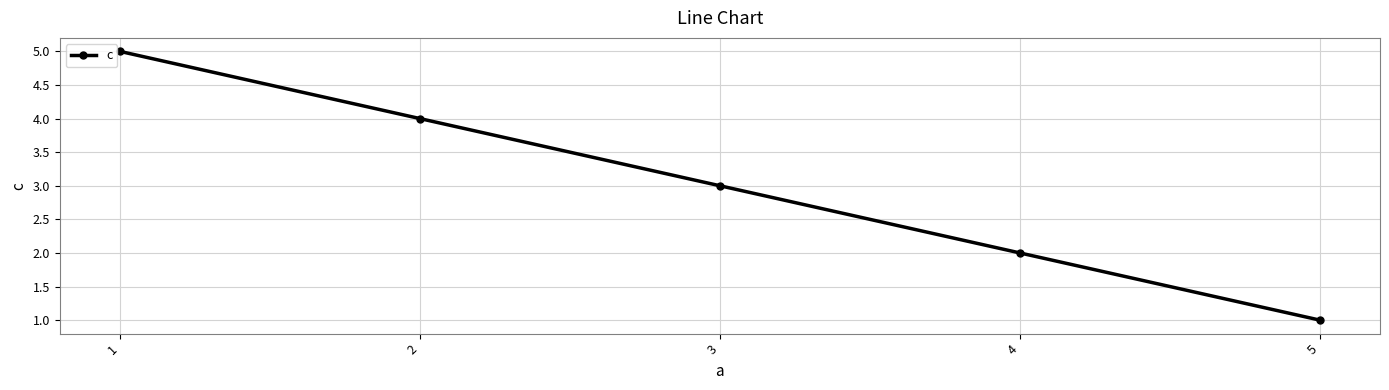

Rank the categories by value from lowest to highest.

5, 4, 3, 2, 1